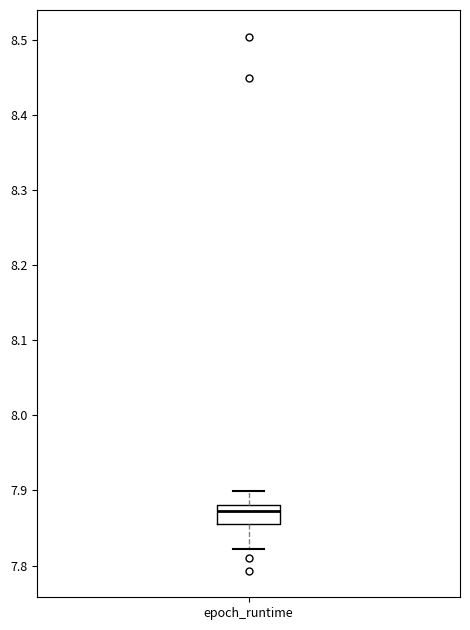

Read this box plot against the y-axis: the position of the median line, the range covered by the box, and the ends of both whiskers. The values are not printed on the chart, so give them approximately, as read against the axis.

median 7.87, box 7.86 to 7.88, whiskers 7.82 to 7.90